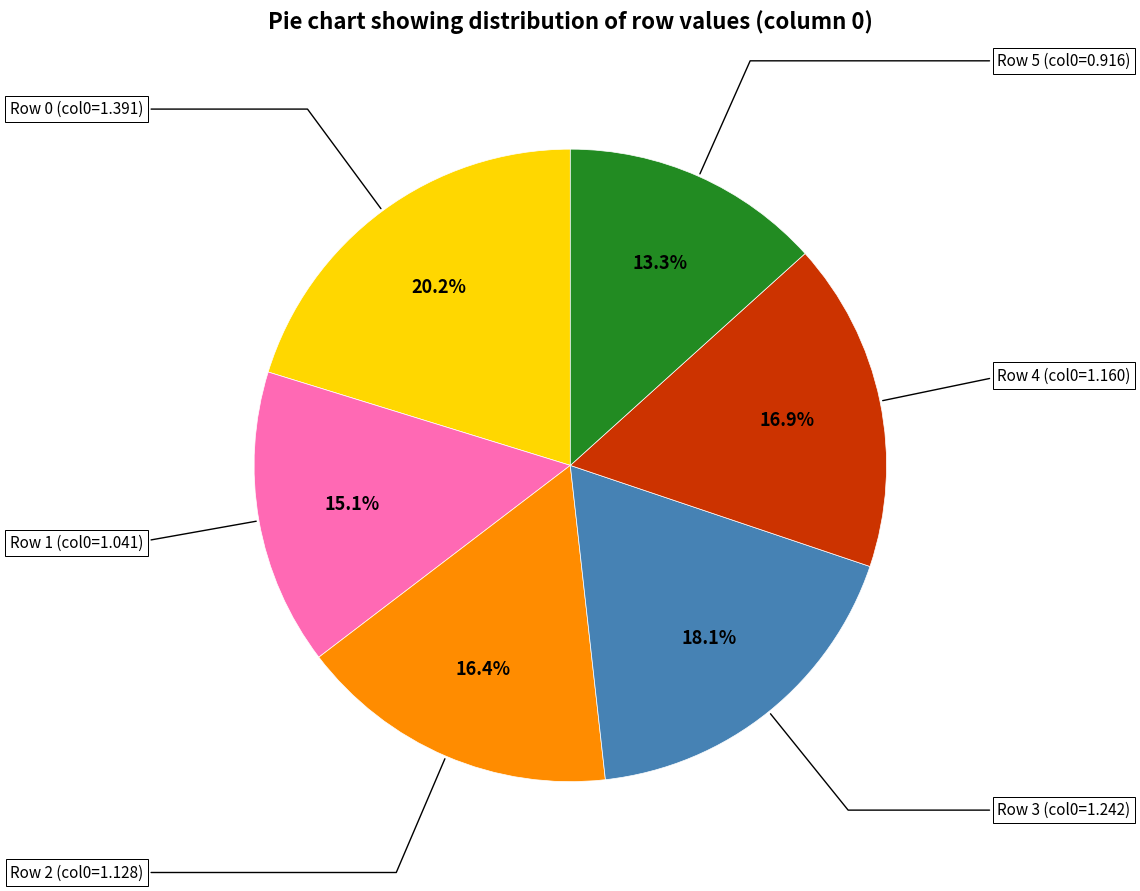

Is there a majority slice in this chart?

No